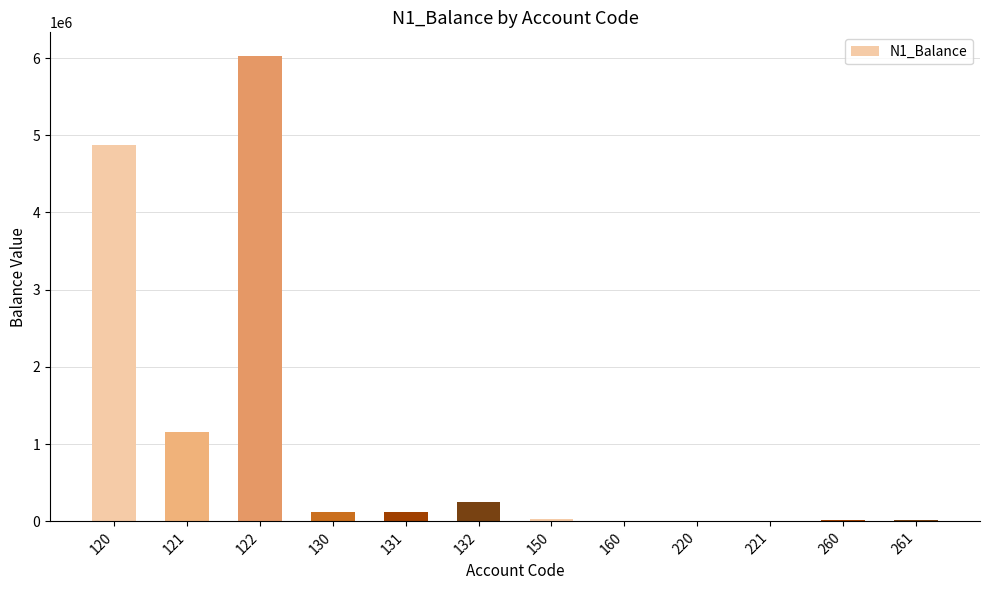

What is the change in value from 130 to 260?

-110574.9